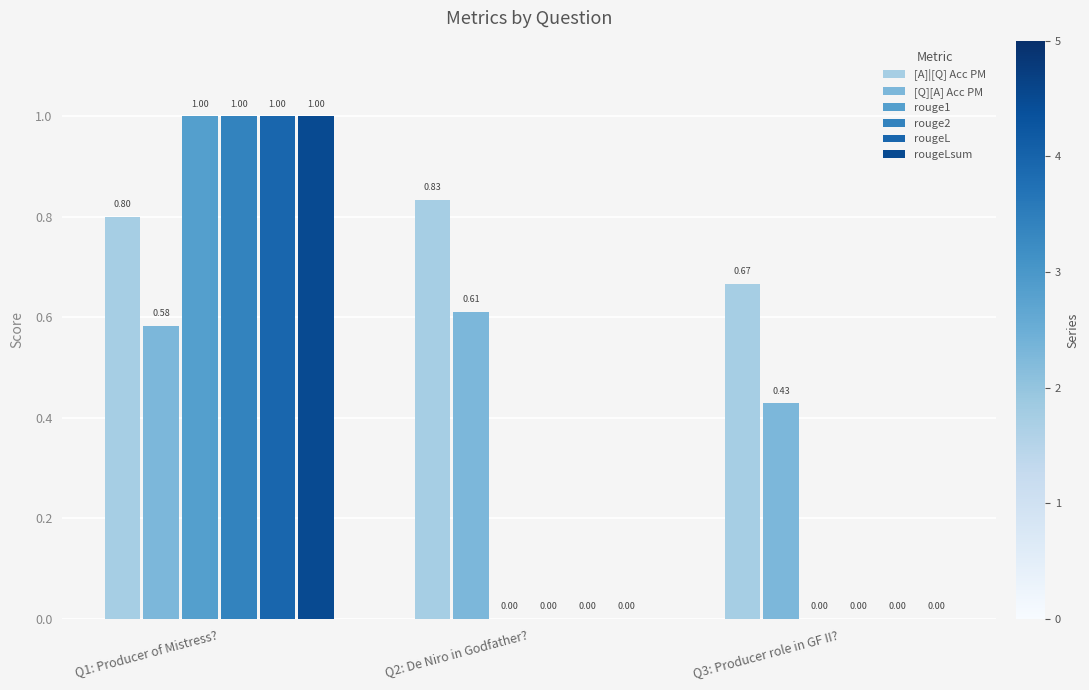

What is the average value of the rouge2 series?

0.3